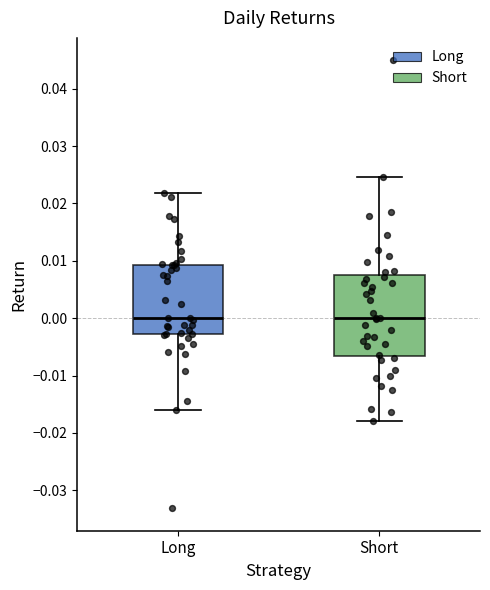

Reading left to right, transcribe this box plot: for each box, give where its median line is, the range the box spans, and where its two whiskers end, as read against the y-axis. The values are not printed on the chart, so give them approximately, as read against the axis.

Long: median 0.000, box -0.003 to 0.009, whiskers -0.016 to 0.022
Short: median 0.000, box -0.007 to 0.007, whiskers -0.018 to 0.025